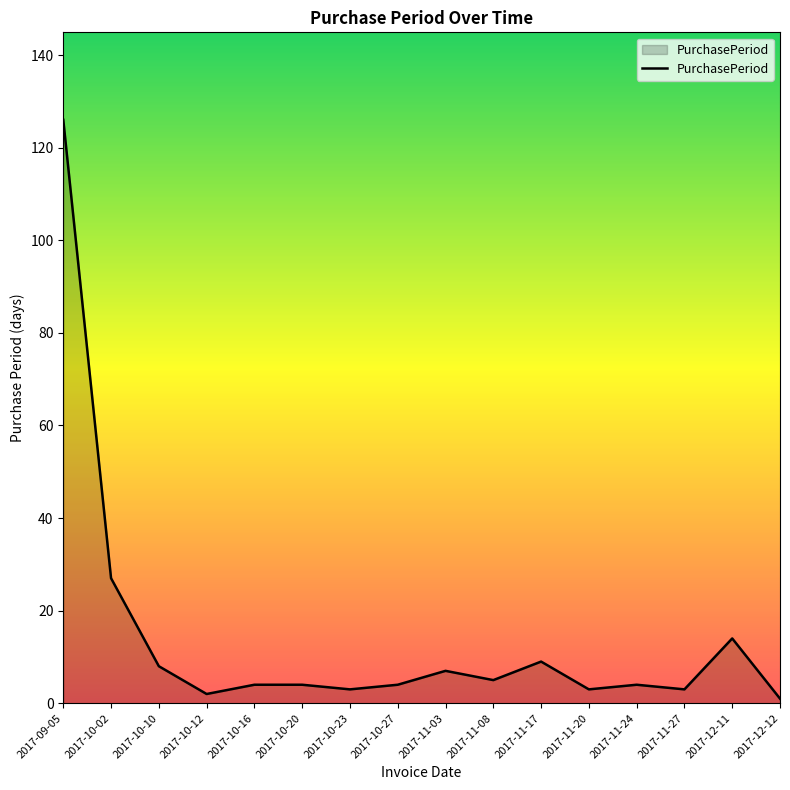

What position from the right is 2017-10-02?

15